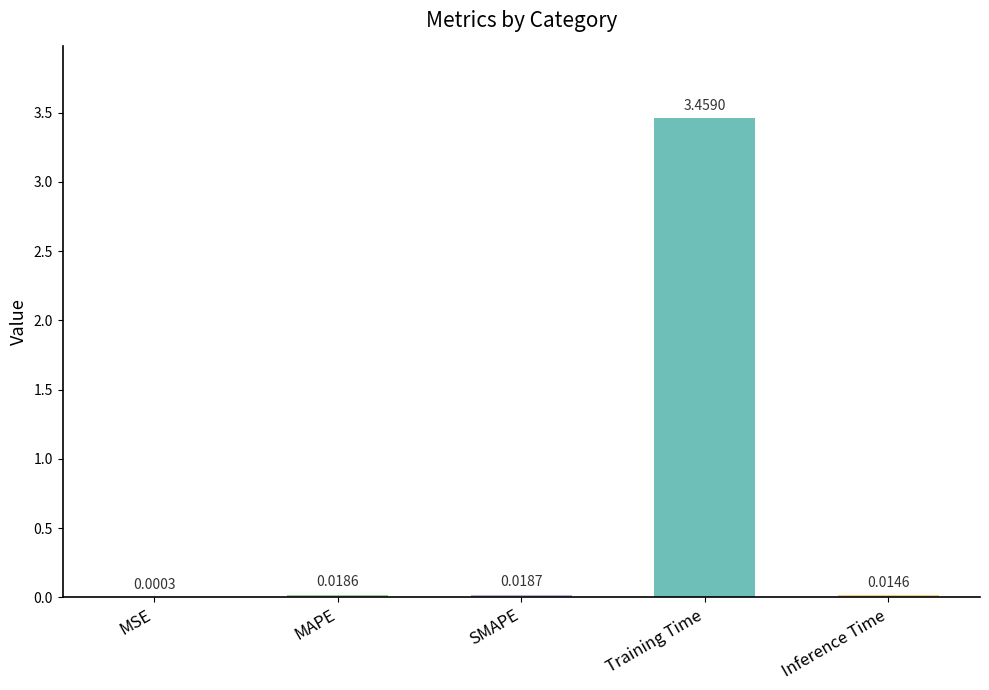

Are the bars grouped side by side (vs. stacked)?

No